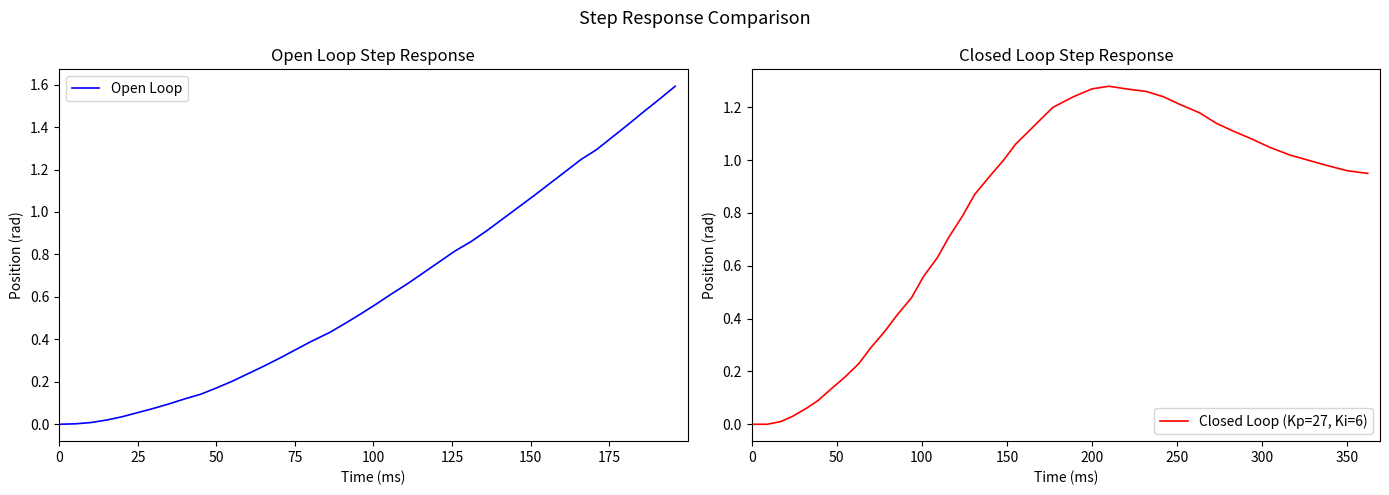

What is the maximum value for Open Loop?

1.6